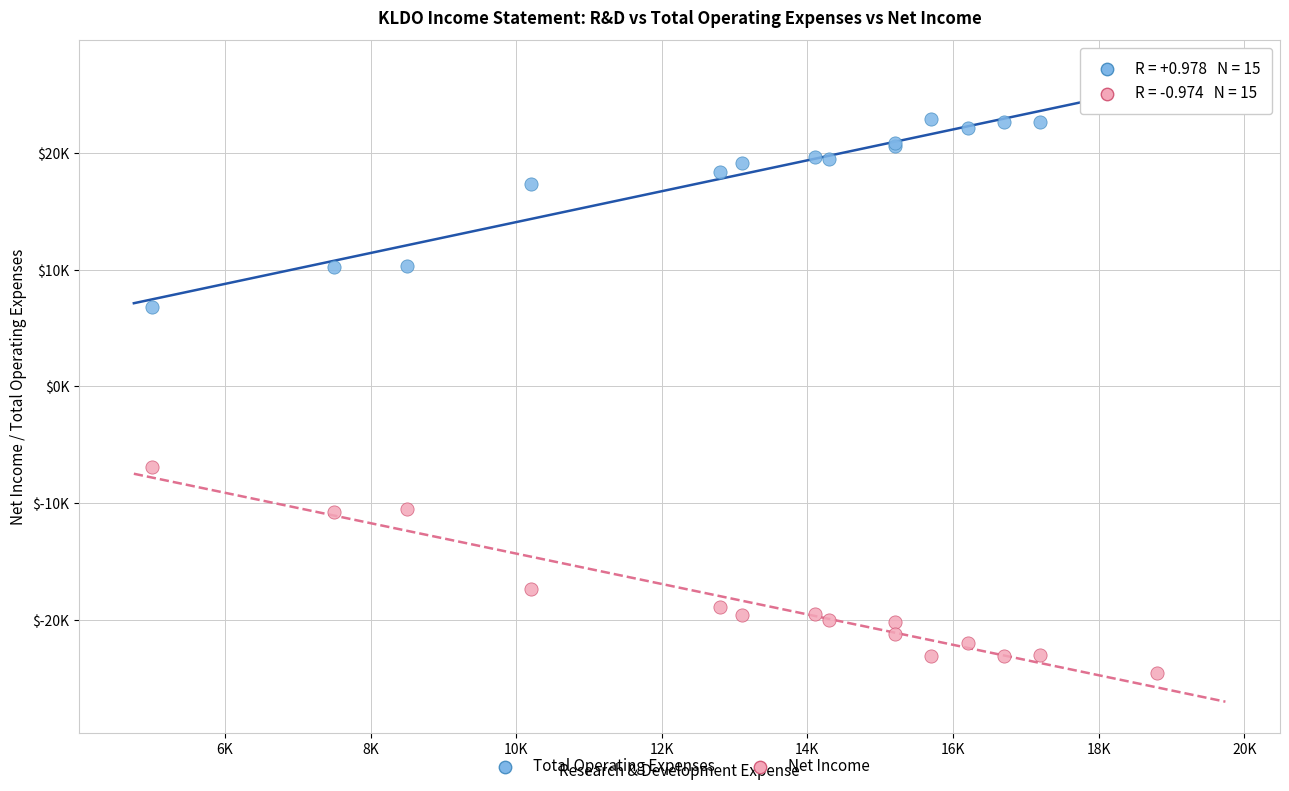

Which series contains the highest Y value?

Total Operating Expenses